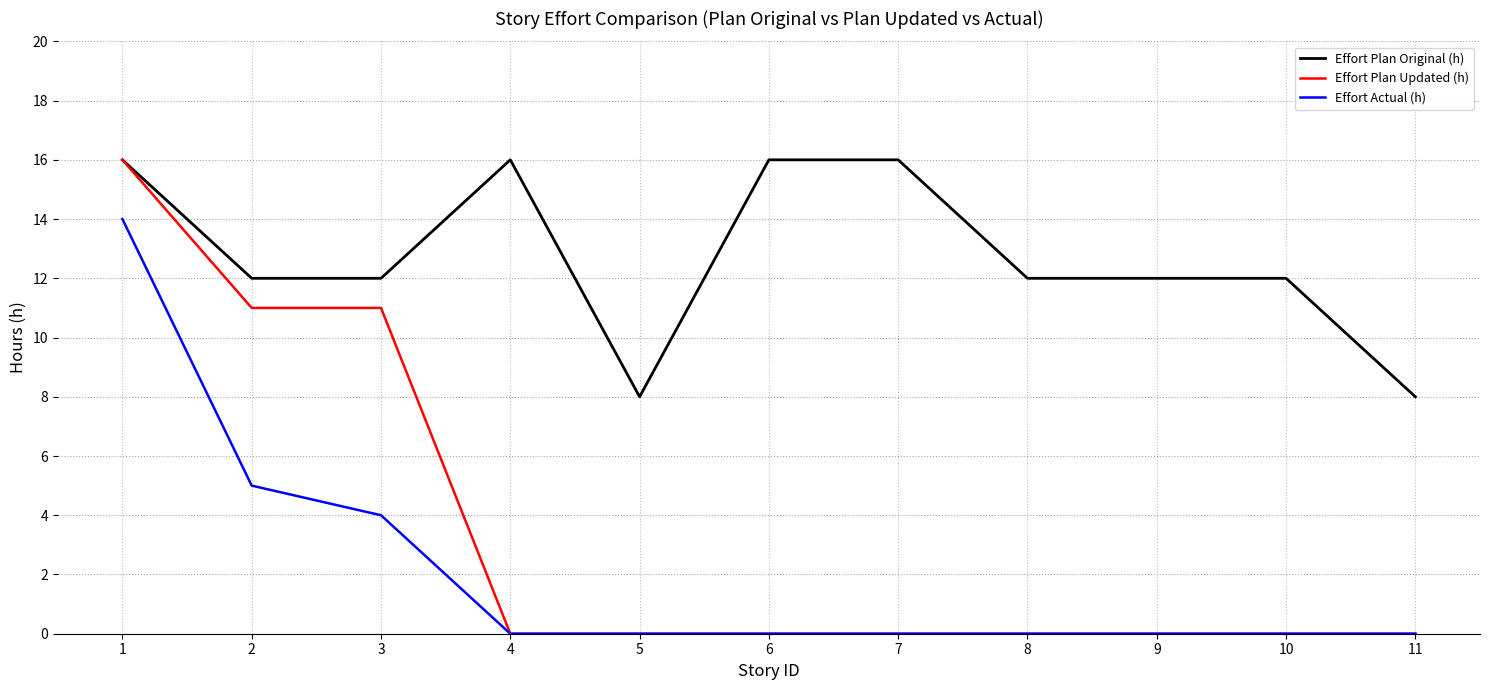

Which series changed the most between 1 and 4?

Effort Plan Updated (h)